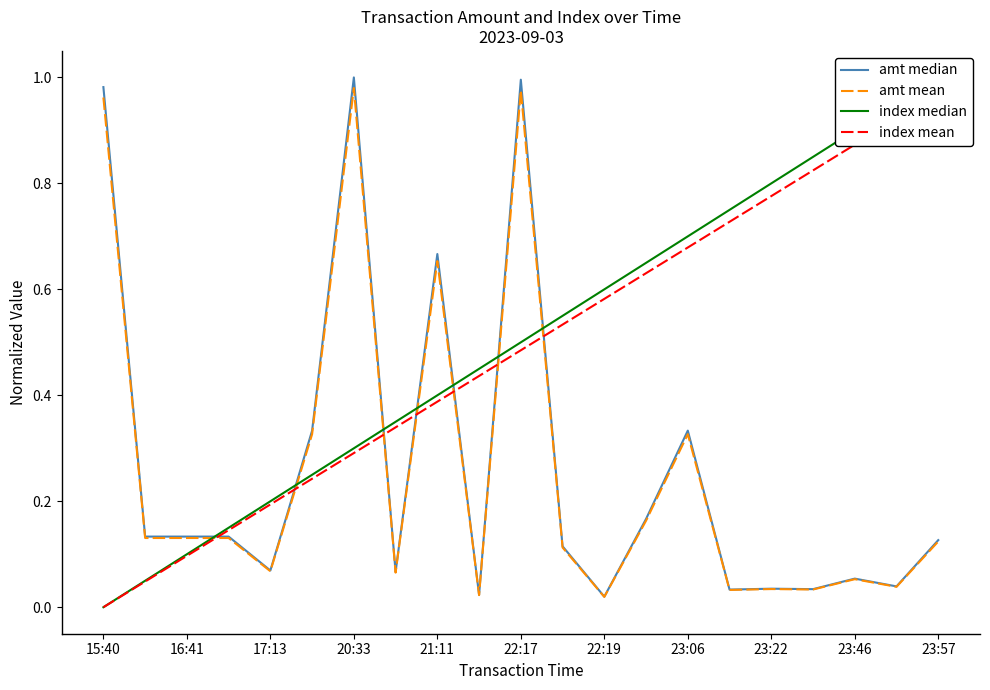

True or false: amt mean has a value of 0.2 at 23:06.

False